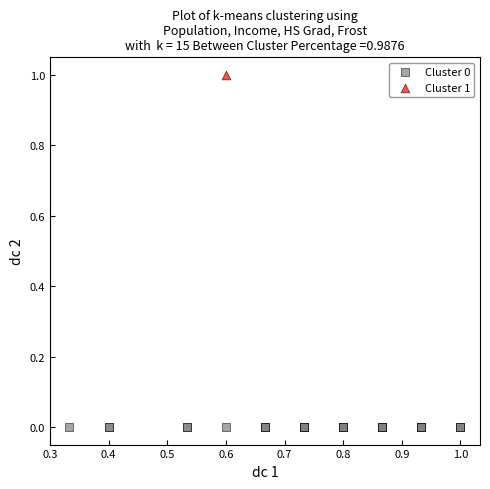

What are all the series names shown in the legend?

Cluster 0, Cluster 1